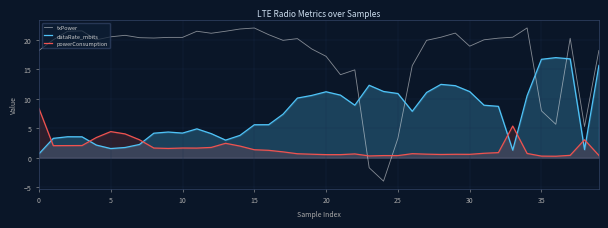

Between 11 and 33, which series saw the biggest shift?

powerConsumption